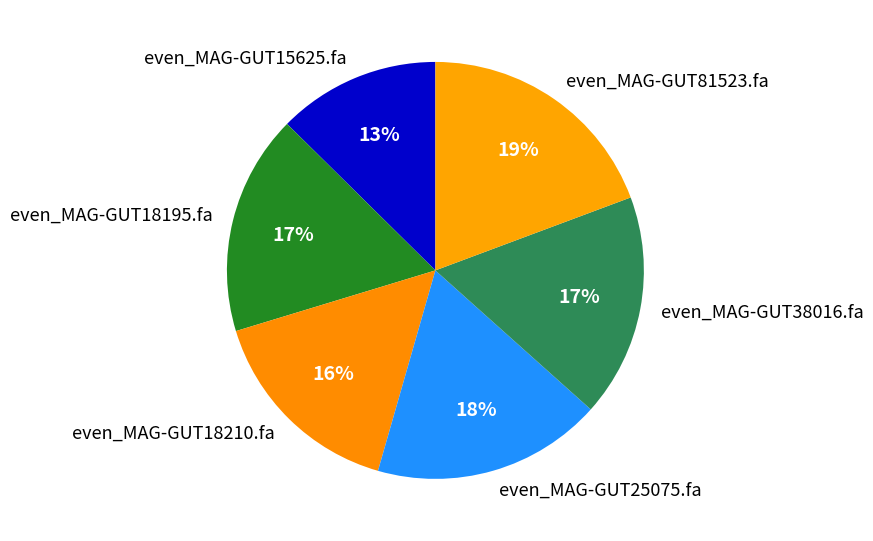

True or false: even_MAG-GUT25075.fa accounts for 29% of the total.

False